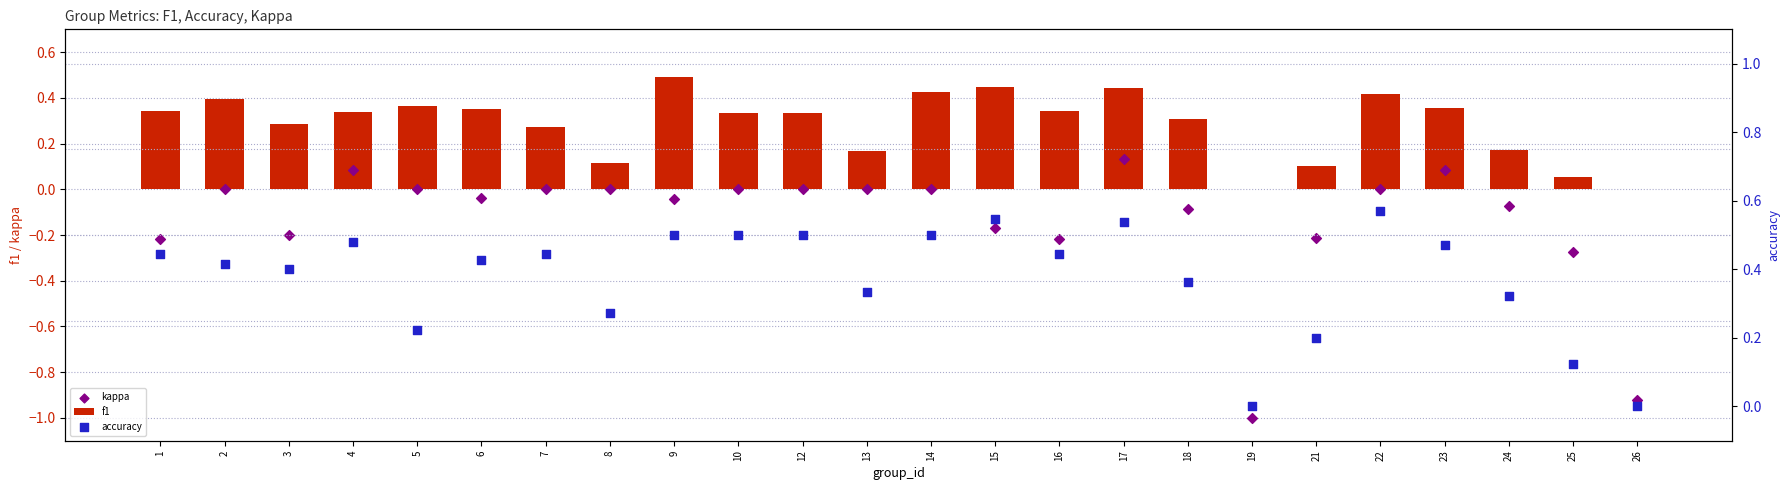

Which series has the largest total across all categories?

accuracy